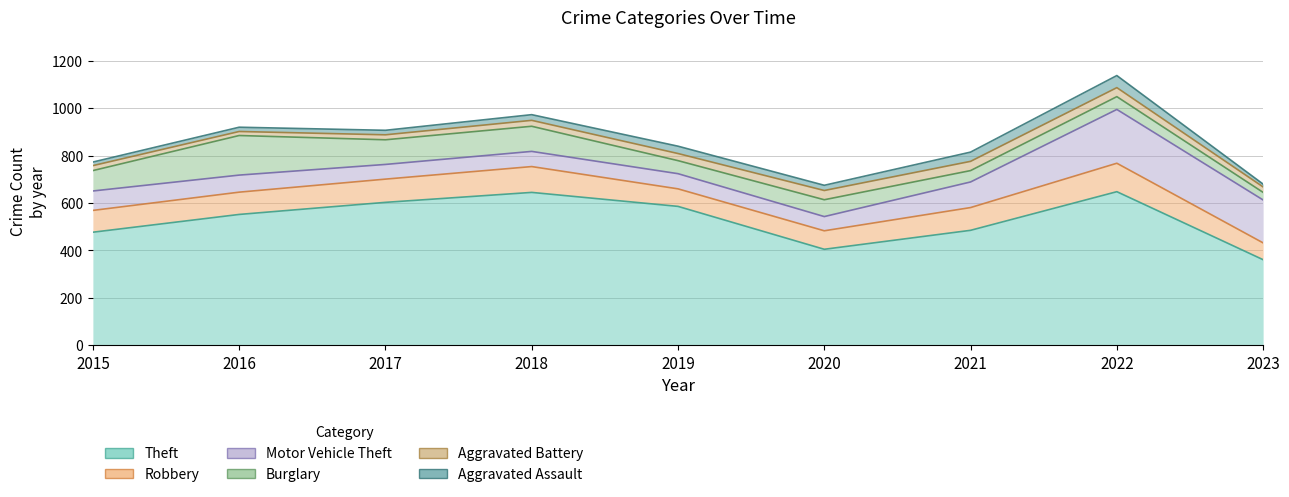

Reading left to right, extract all data points from this chart.

Theft: 477	552	603	645	586	405	485	648	361
Robbery: 92	94	98	109	74	78	96	120	71
Motor Vehicle Theft: 82	72	62	64	64	60	108	227	181
Burglary: 86	167	104	106	55	71	48	54	32
Aggravated Battery: 21	17	21	25	30	39	39	38	23
Aggravated Assault: 15	18	19	24	31	22	39	51	12